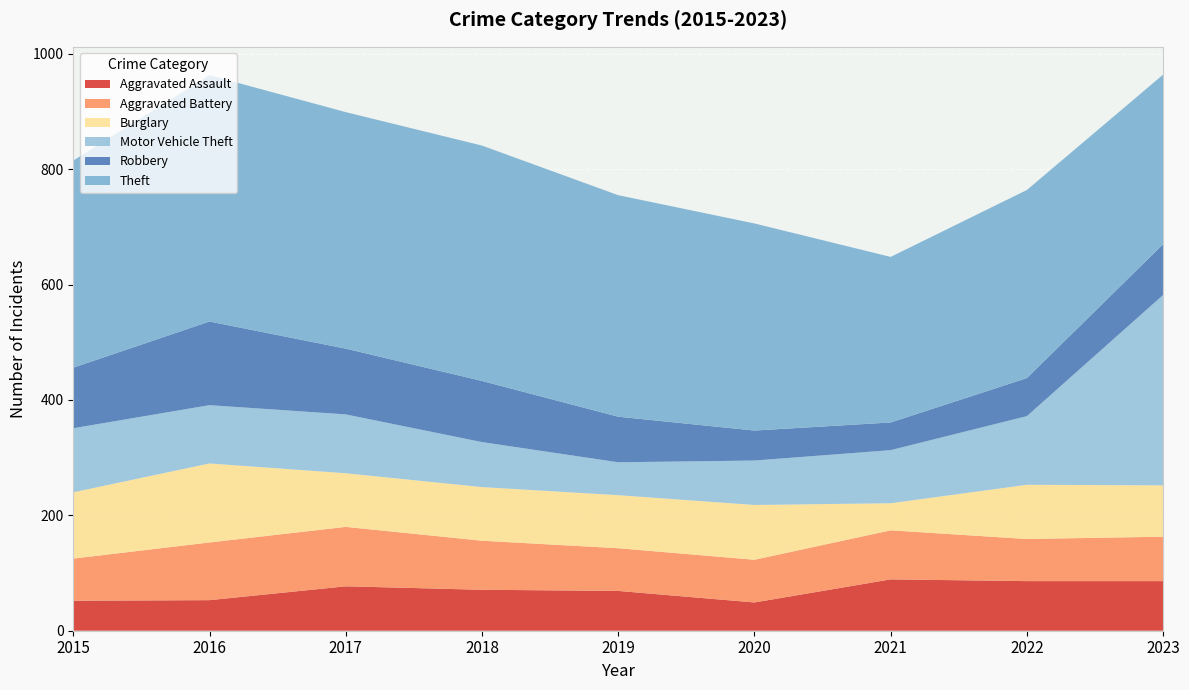

Reading left to right, list all the values displayed in this chart.

Aggravated Assault: 52	53	77	71	69	49	89	86	86
Aggravated Battery: 73	100	103	85	74	74	85	73	77
Burglary: 115	137	93	93	92	95	47	94	89
Motor Vehicle Theft: 111	101	102	78	57	77	92	119	330
Robbery: 105	145	114	106	79	52	48	66	88
Theft: 359	427	410	408	384	359	287	326	294